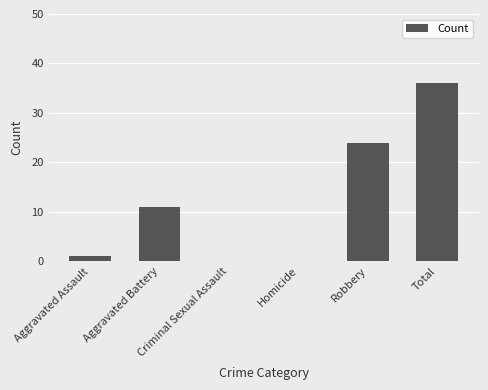

Which category has the highest value across all series?

Total